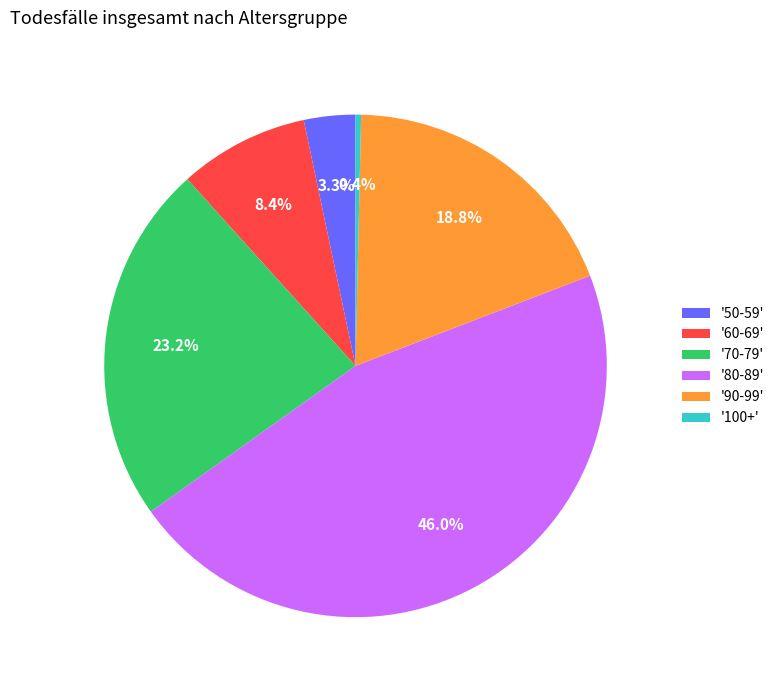

Approximately how many times larger is the value at '70-79' compared to '80-89'?

0.5